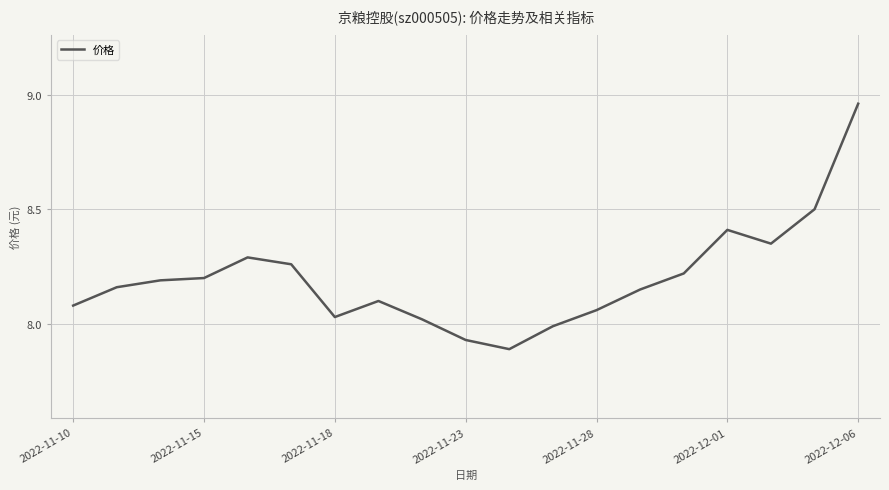

What is the average value?

8.2